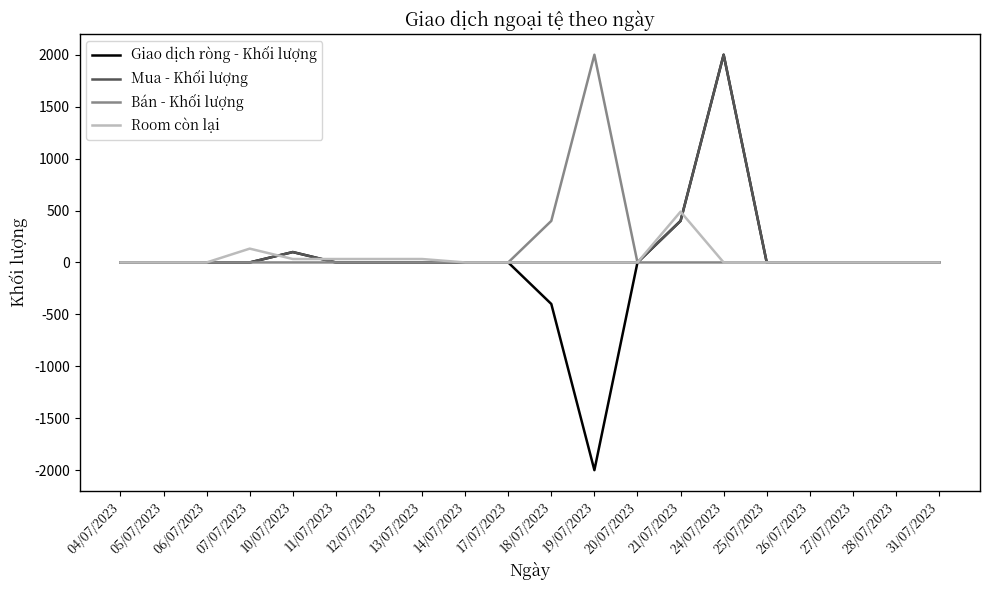

What is the greatest value displayed?

2000